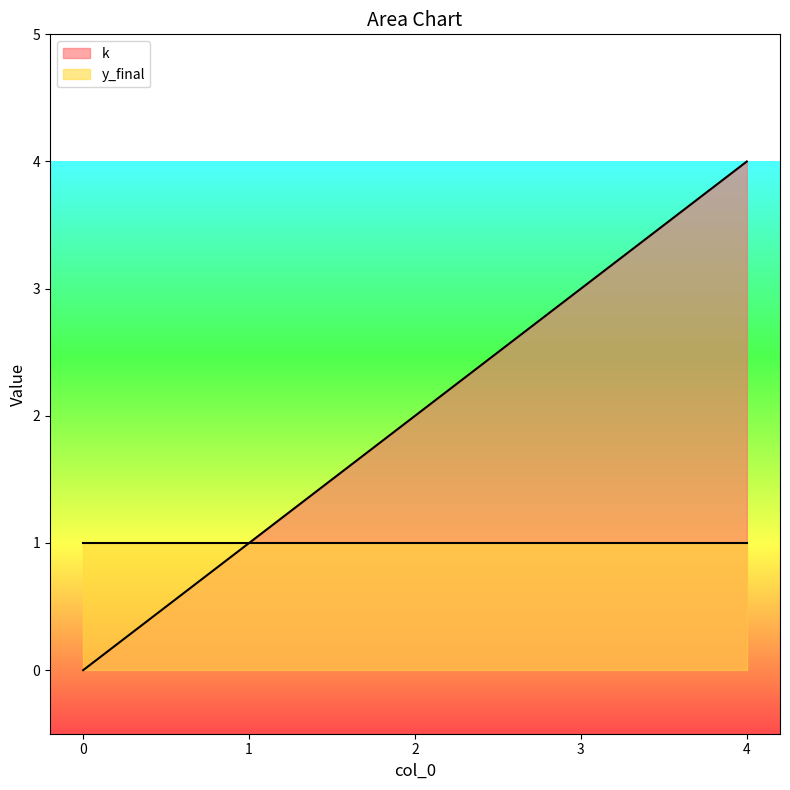

What is the maximum value for k?

4